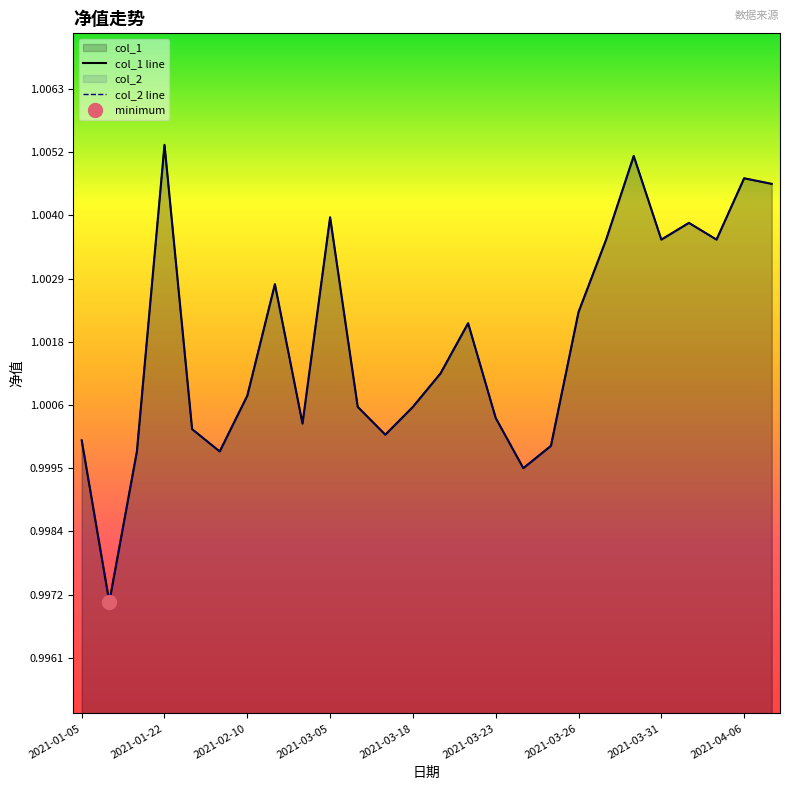

Between 2021-02-10 and 2021-03-18, which series saw the biggest shift?

col_1 line